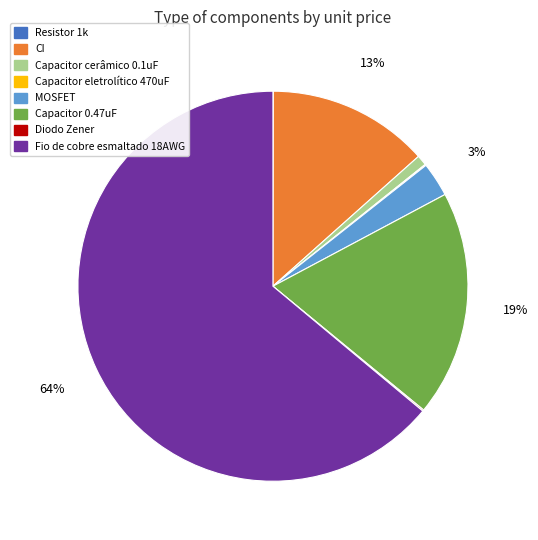

Which category has the biggest portion of the pie?

Fio de cobre esmaltado 18AWG